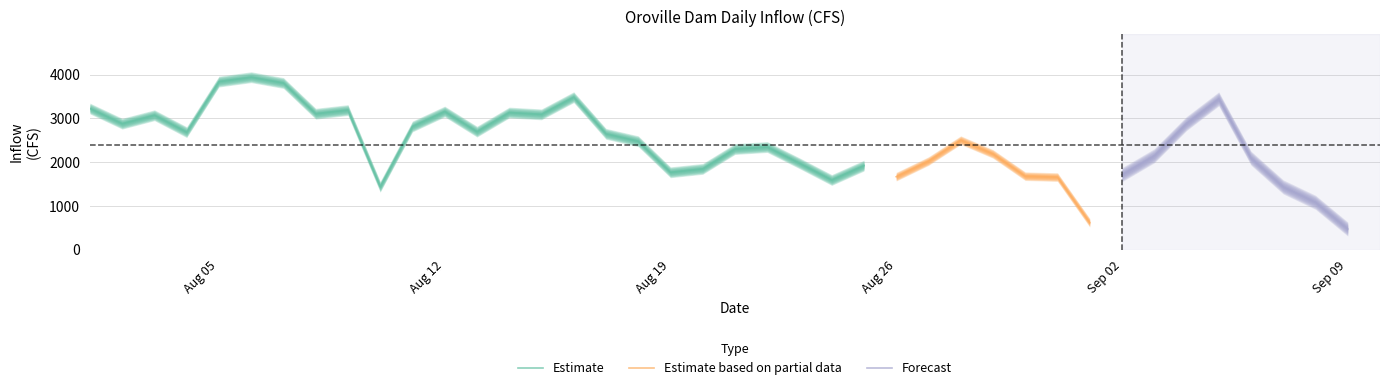

How many data points are less than 2479?

20